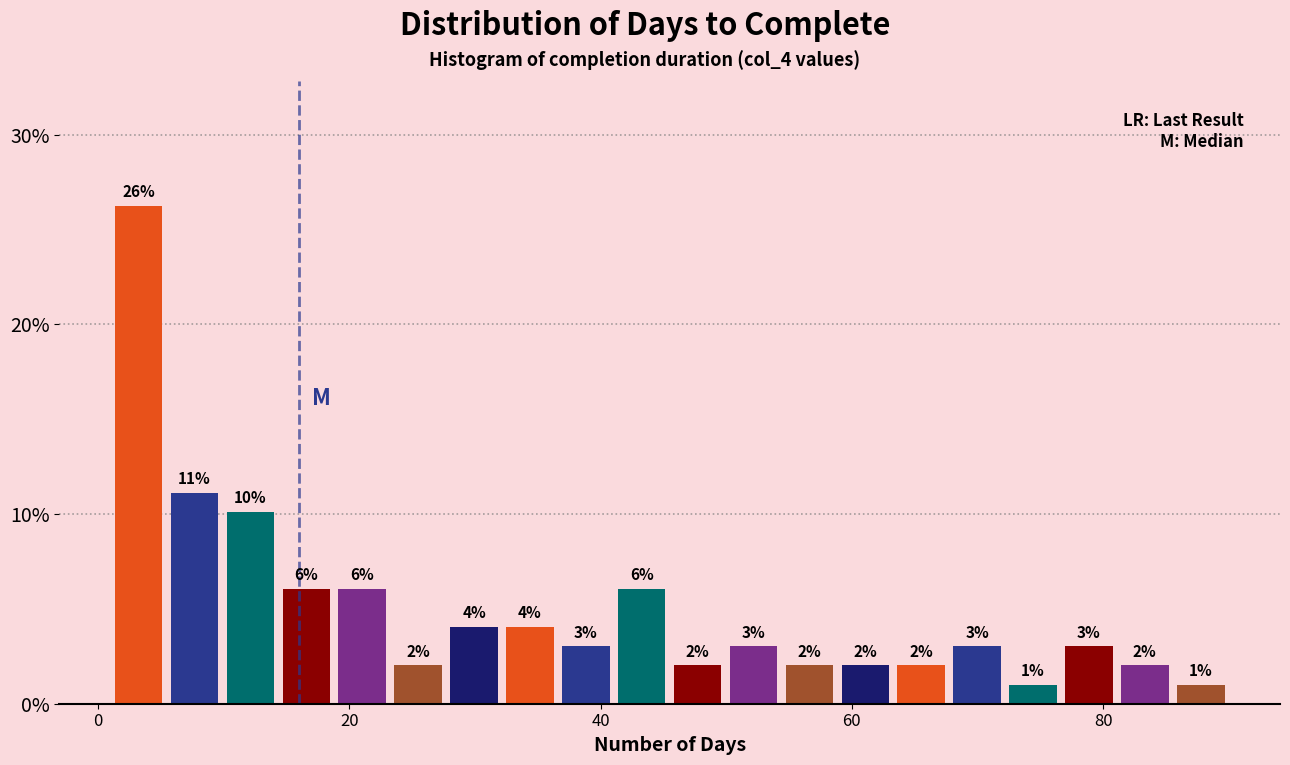

Around what value on the x-axis is the tallest bar? Give the approximate position of its centre, as read against the axis.

4